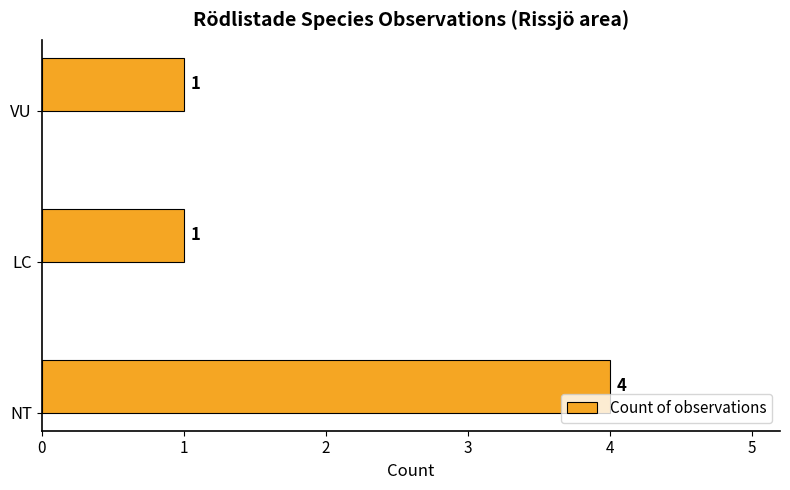

Reading top to bottom, extract all data points from this chart.

1	1	4